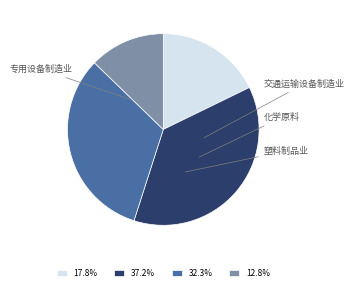

Combined, do 32.3% and 12.8% account for over 50%?

No